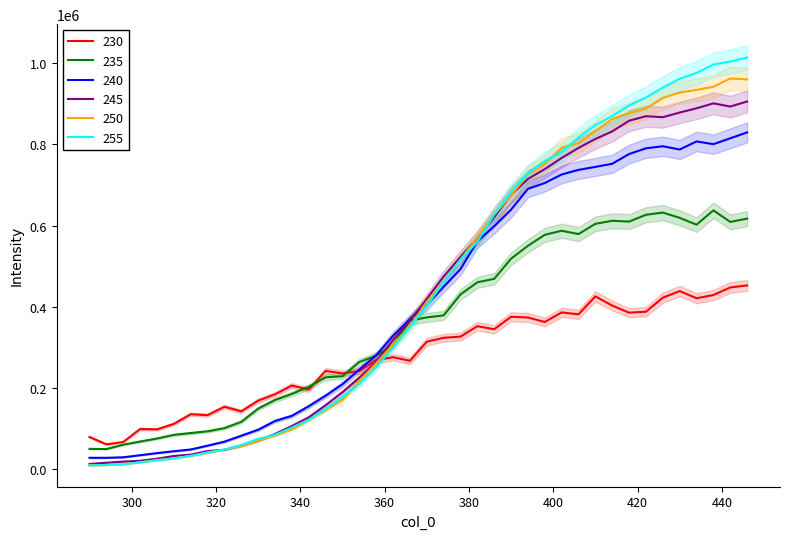

What is the maximum value for 255?

1014367.3